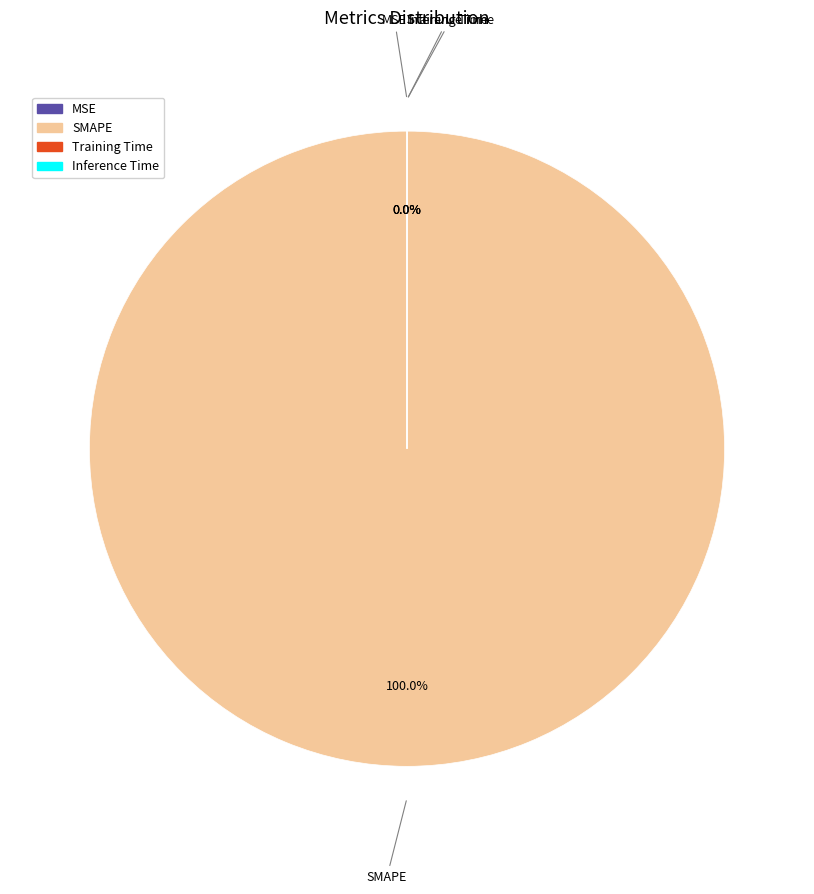

What percentage is NOT represented by Training Time?

100.0%